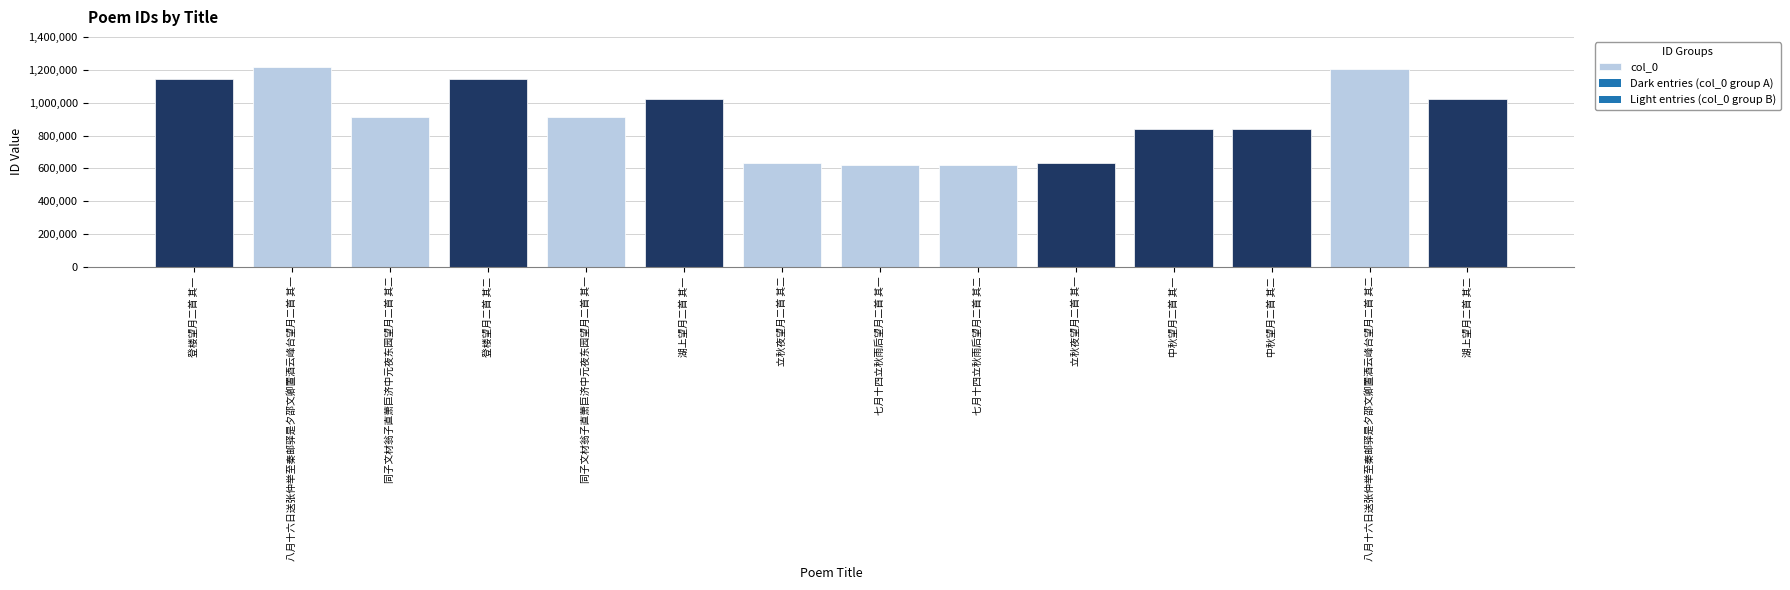

What is the average value?

912327